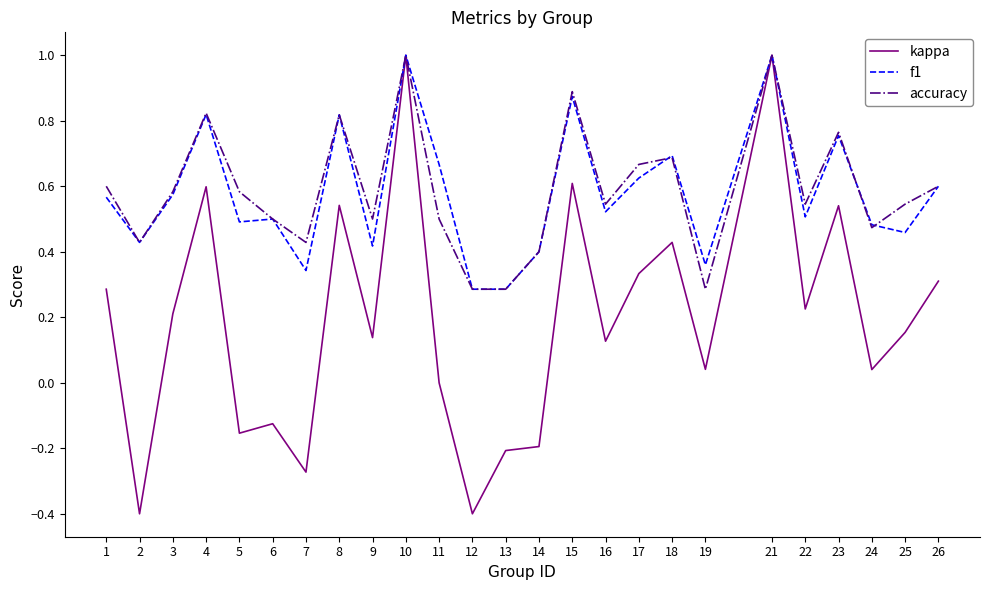

Is the value of kappa at 26 greater than the value of accuracy at 17?

No